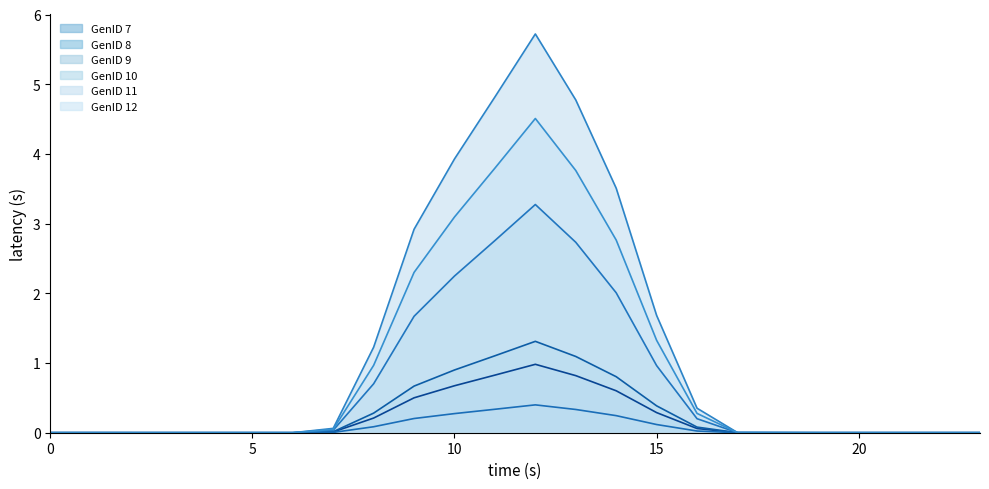

Rank the series at 22 from highest to lowest value.

GenID 7, GenID 8, GenID 9, GenID 10, GenID 11, GenID 12